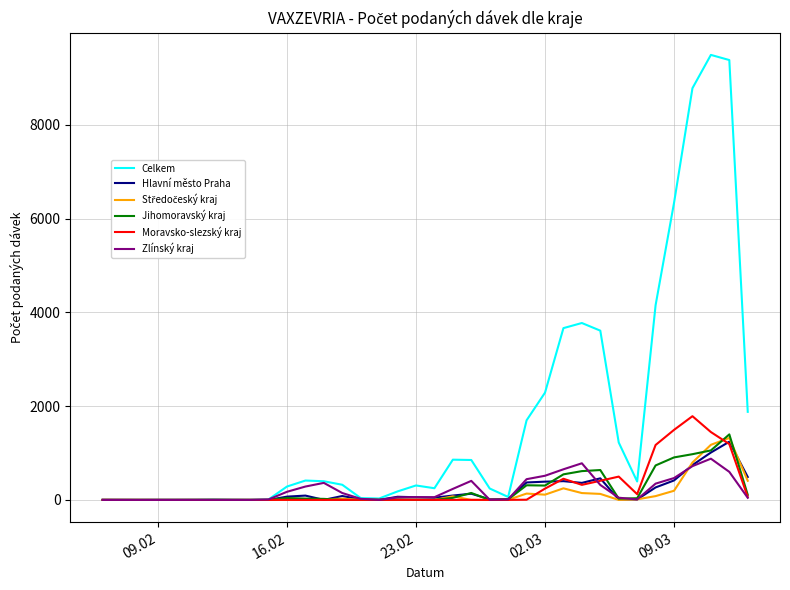

True or false: Jihomoravský kraj and Hlavní město Praha intersect in this chart.

True